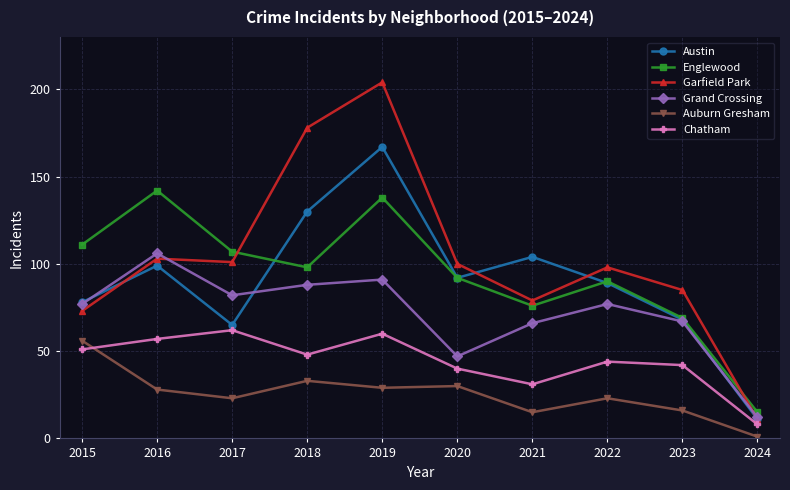

Which label corresponds to the smallest value in the chart?

2024